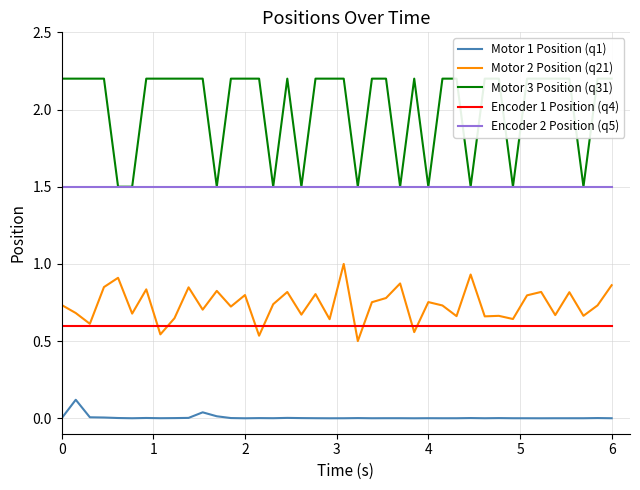

How many lines are shown in the chart?

5